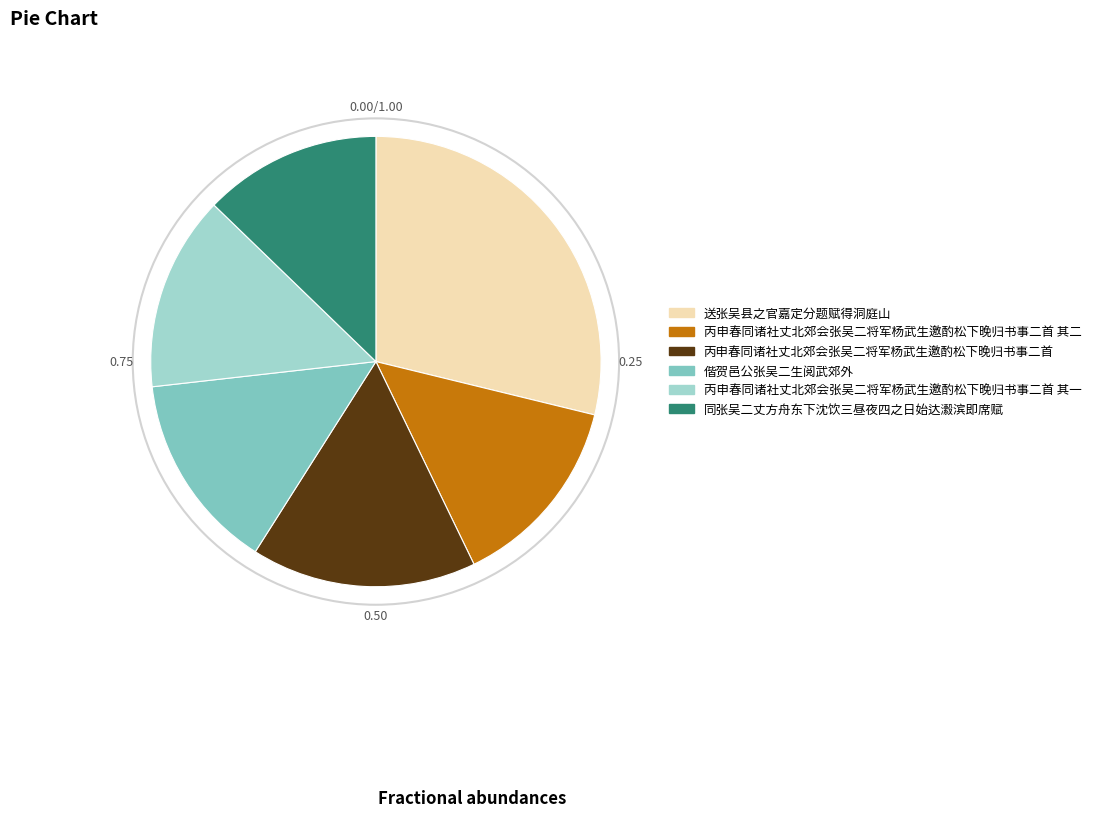

Combined, do 丙申春同诸社丈北郊会张吴二将军杨武生邀酌松下晚归书事二首 其一 and 丙申春同诸社丈北郊会张吴二将军杨武生邀酌松下晚归书事二首 account for over 50%?

No